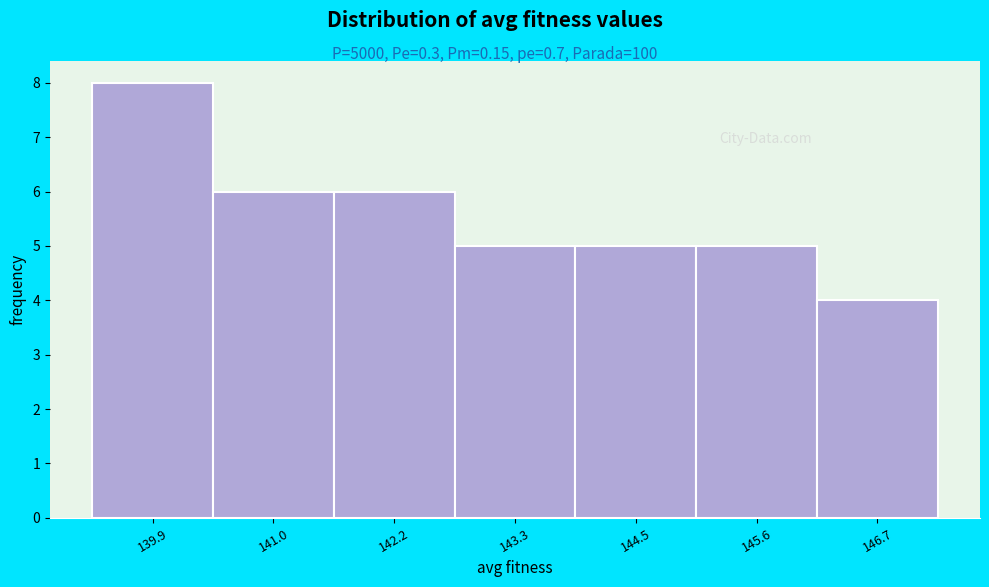

Reading right to left, list all the values displayed in this chart.

146.7=4	145.6=5	144.5=5	143.3=5	142.2=6	141.0=6	139.9=8